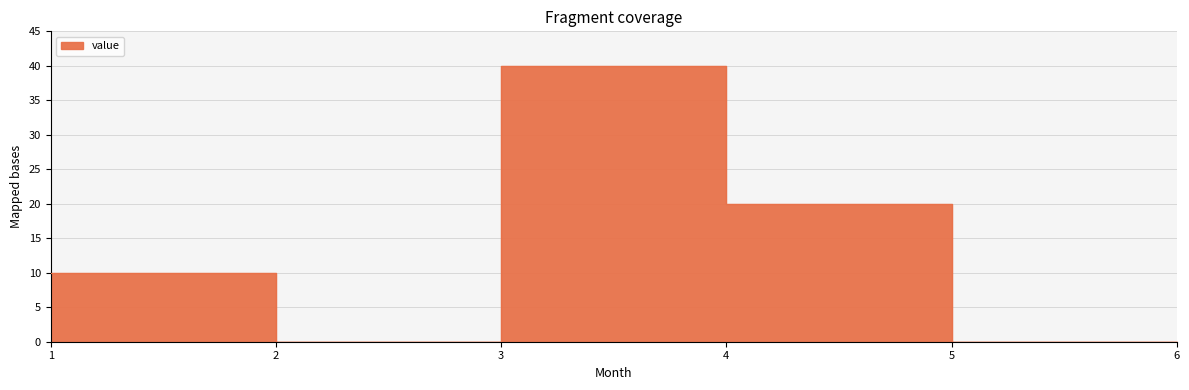

Which category has the lowest value across all series?

2